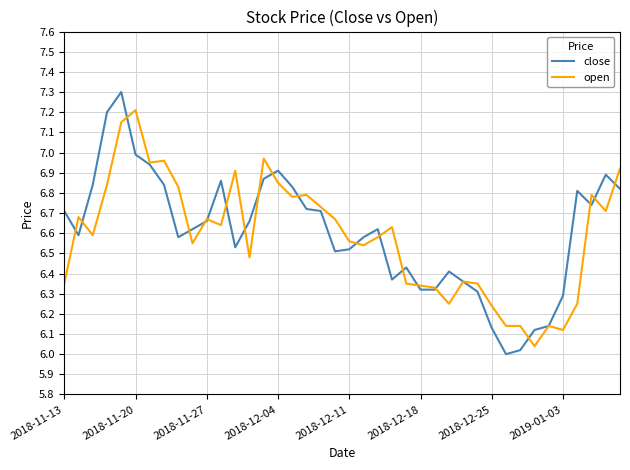

List the series in order of their overall mean, lowest first.

open, close